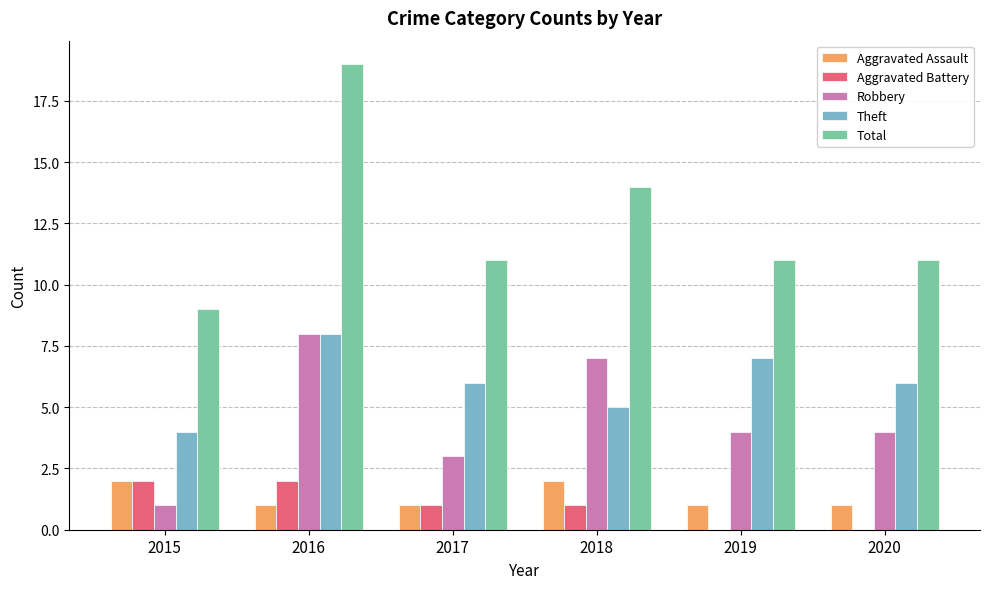

Does the chart contain stacked bars?

No